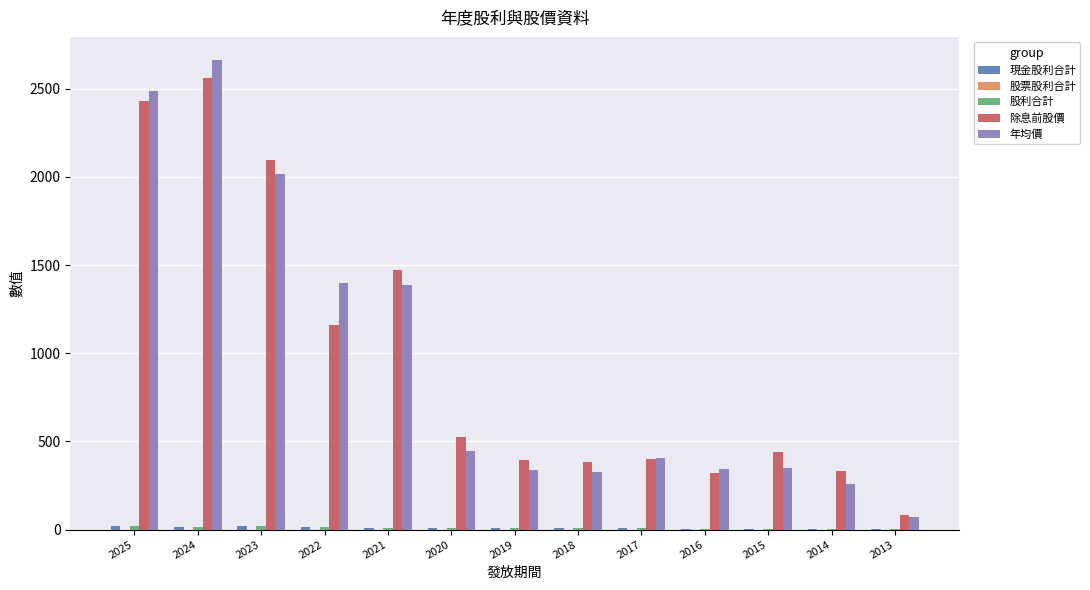

At which category is the sum across all series the highest?

2024